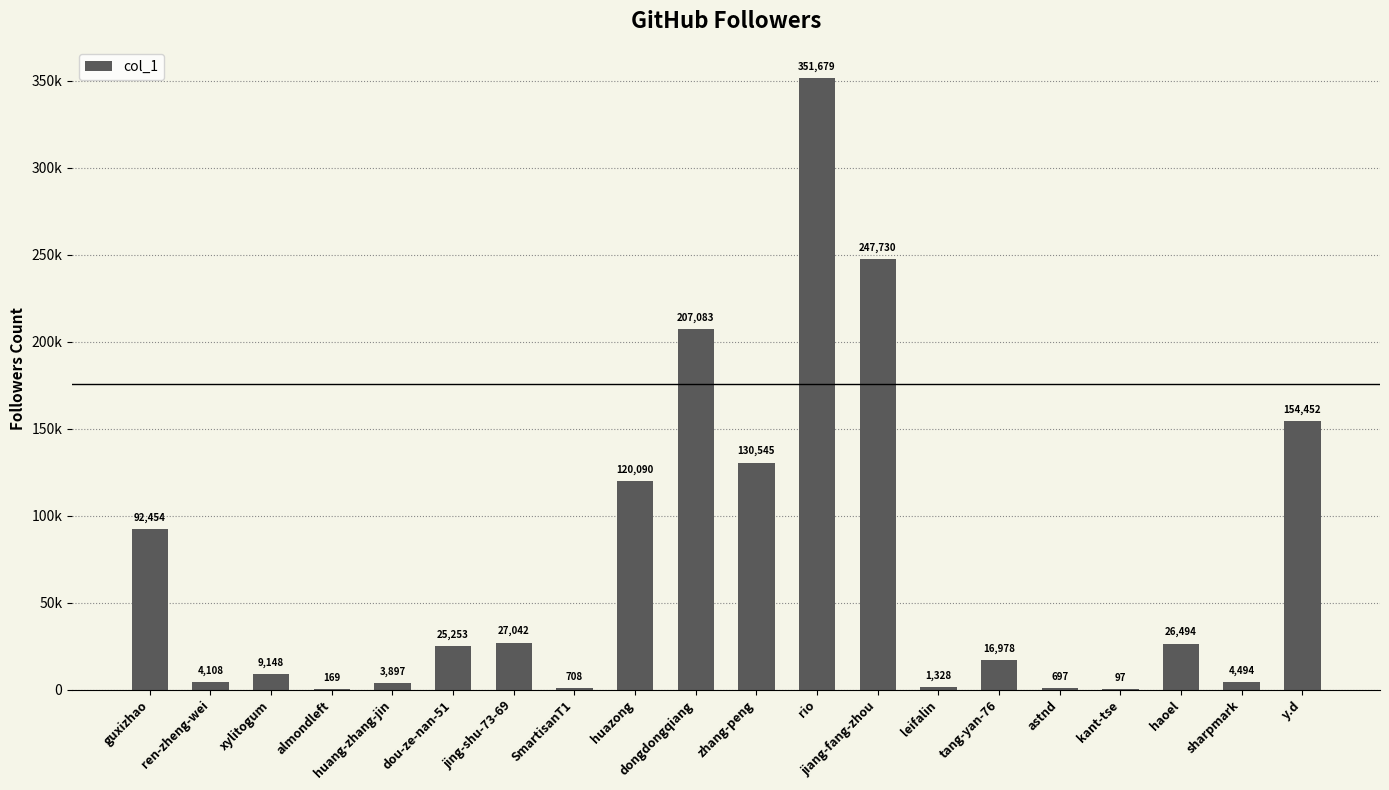

What is the maximum value shown in the chart?

351679